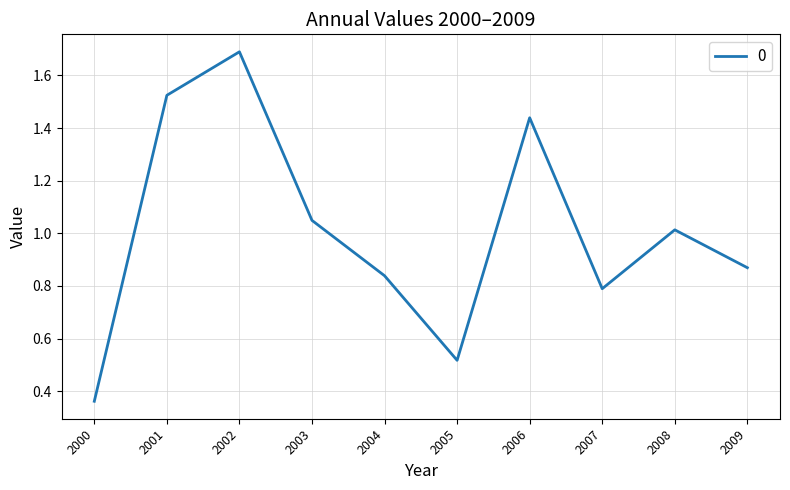

What is the greatest value displayed?

1.7